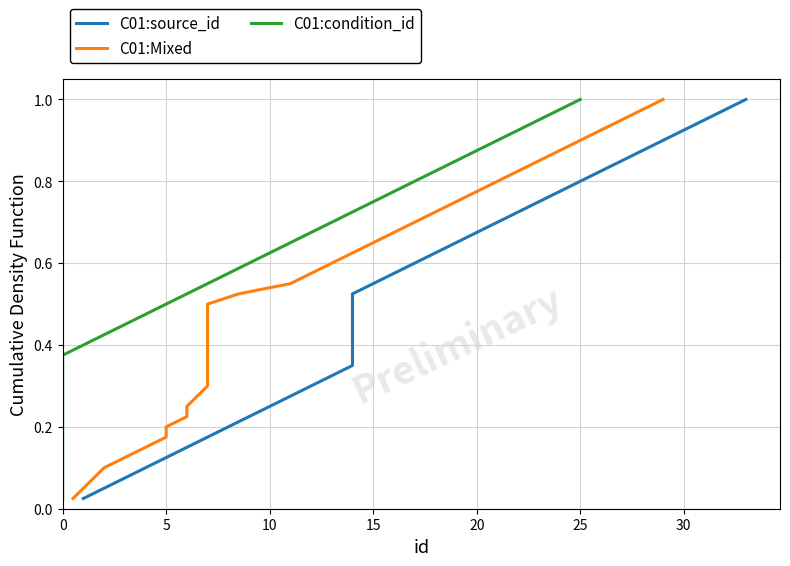

At how many categories does at least one series exceed 0?

40